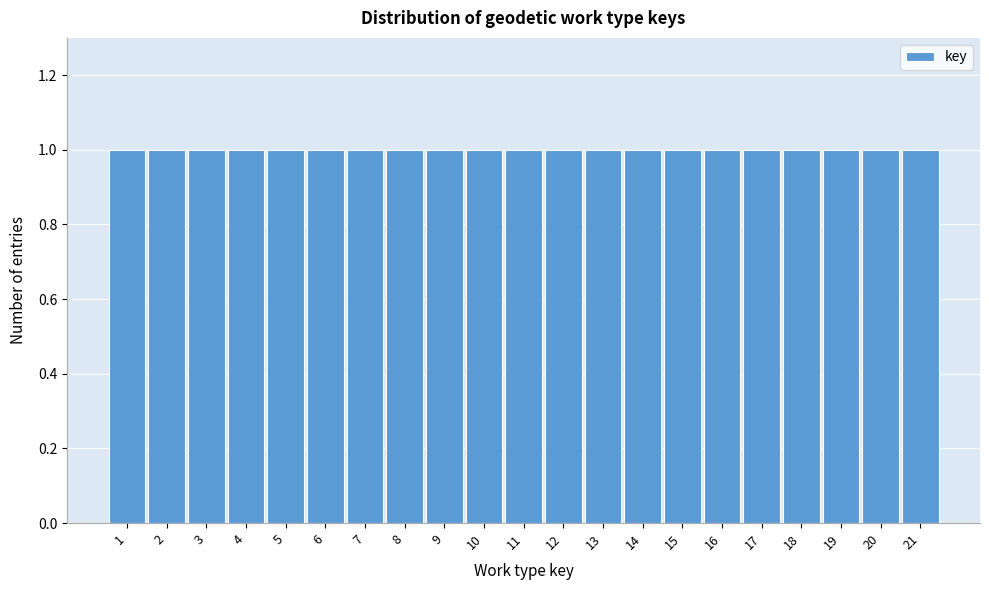

Reading left to right, transcribe this chart: for each bar, give the range it covers on the x-axis and its height. The values are not printed on the chart, so give them approximately, as read against the axis.

0.5 to 1.5: 1
1.5 to 2.5: 1
2.5 to 3.5: 1
3.5 to 4.5: 1
4.5 to 5.5: 1
5.5 to 6.5: 1
6.5 to 7.5: 1
7.5 to 8.5: 1
8.5 to 9.5: 1
9.5 to 10.5: 1
10.5 to 11.5: 1
11.5 to 12.5: 1
12.5 to 13.5: 1
13.5 to 14.5: 1
14.5 to 15.5: 1
15.5 to 16.5: 1
16.5 to 17.5: 1
17.5 to 18.5: 1
18.5 to 19.5: 1
19.5 to 20.5: 1
20.5 to 21.5: 1